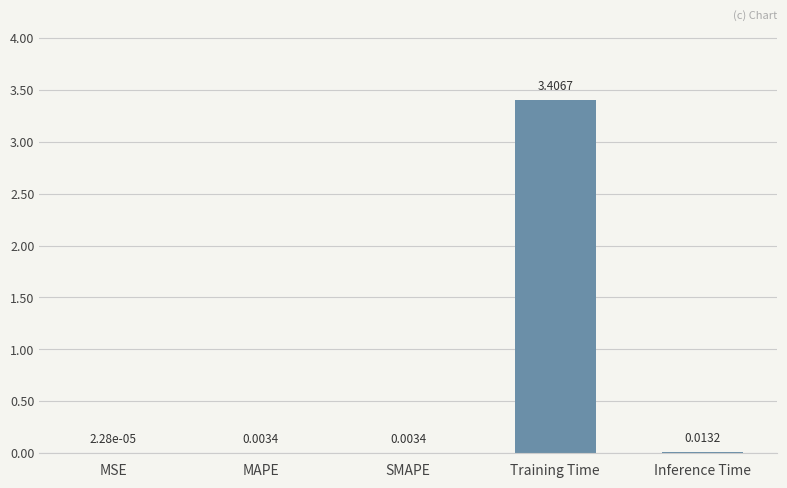

Which category has the highest value across all series?

Training Time